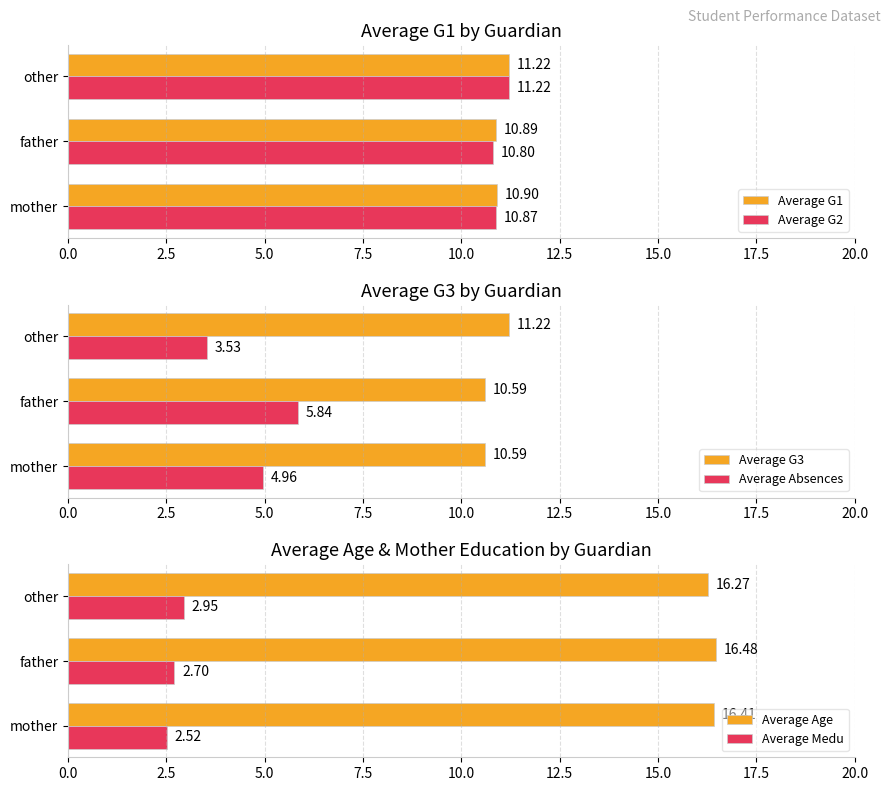

What is the sum of all Average Medu values?

8.2